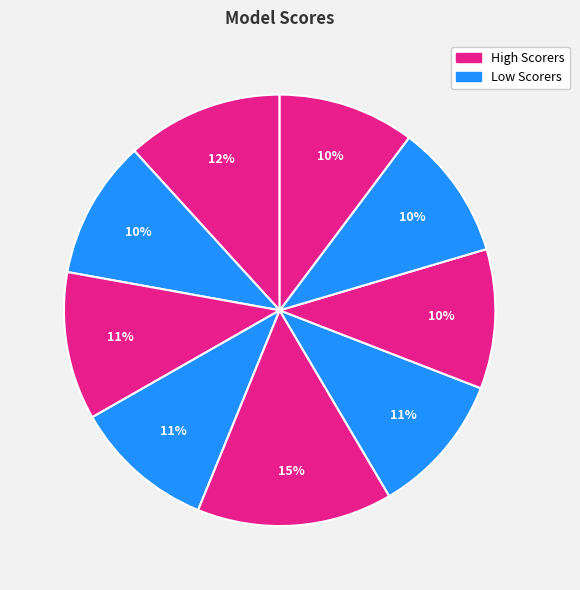

How many segments does this pie chart have?

9